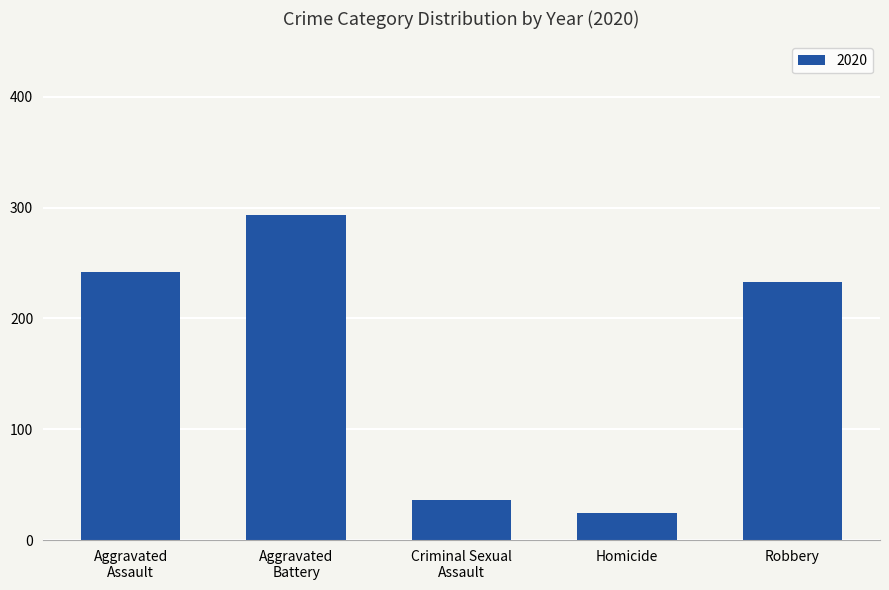

What is the label of the 2nd bar from the right?

Homicide